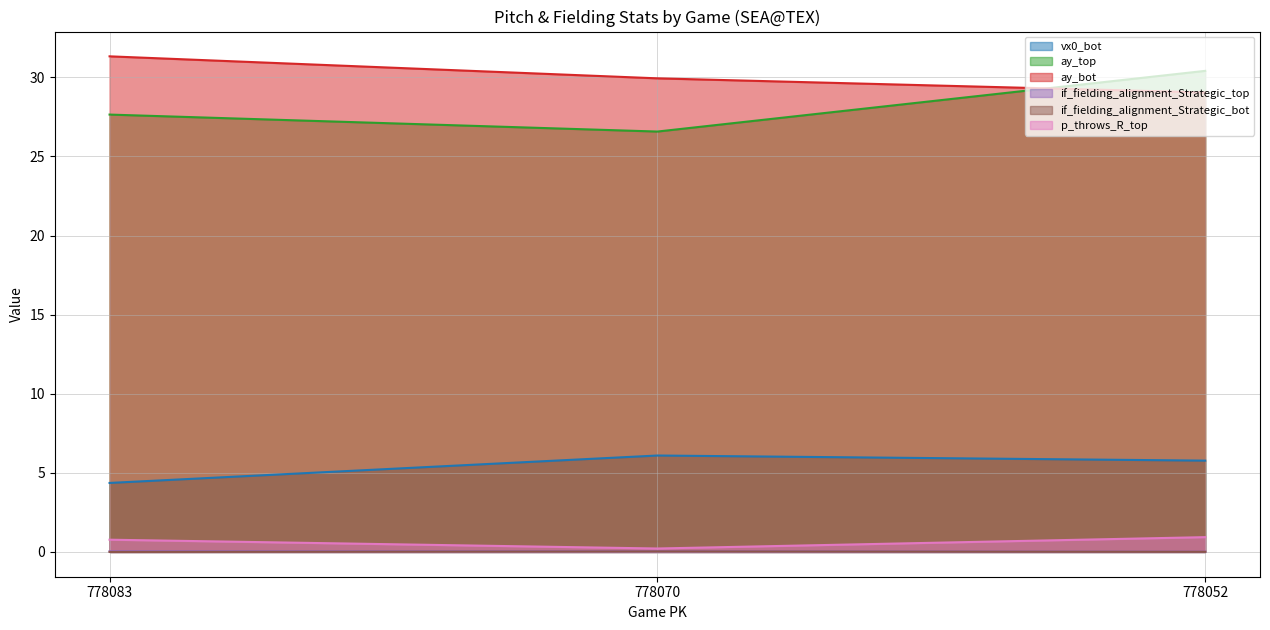

Reading right to left, what are all the values shown in this chart?

vx0_bot: 778052=5.8	778070=6.1	778083=4.4
ay_top: 778052=30.4	778070=26.6	778083=27.6
ay_bot: 778052=29.0	778070=29.9	778083=31.3
if_fielding_alignment_Strategic_top: 778052=0.0	778070=0.0	778083=0.0
if_fielding_alignment_Strategic_bot: 778052=0.0	778070=0.0	778083=0.0
p_throws_R_top: 778052=0.9	778070=0.2	778083=0.8